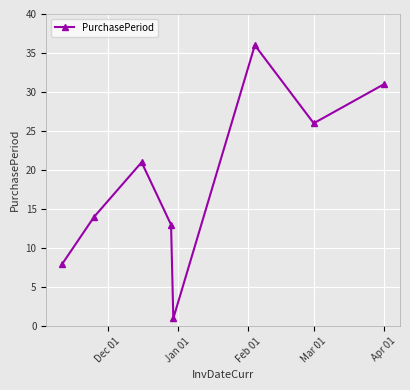

How many data points does each series have?

8